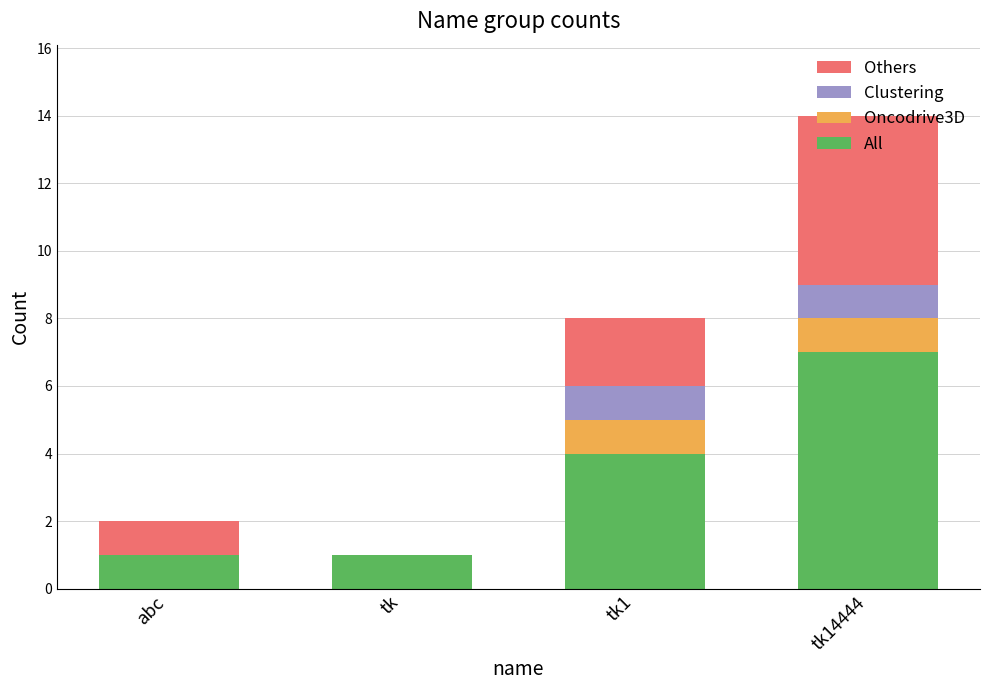

Are the bars horizontal?

No